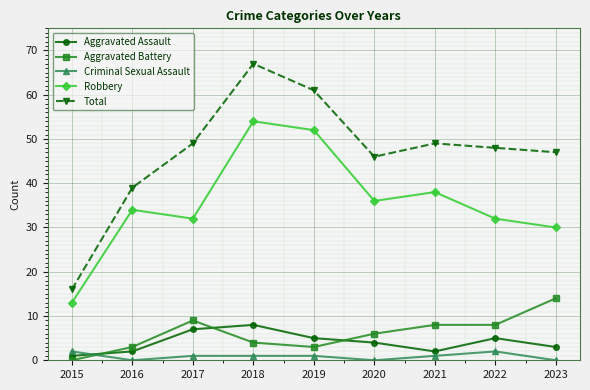

What is the total value across all series at 2016?

78